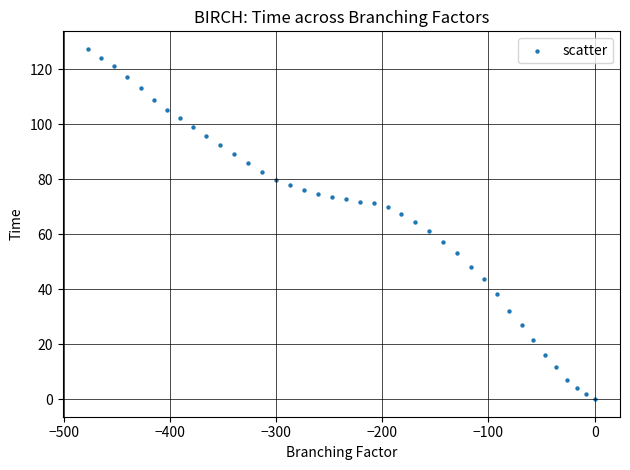

What is the range of Y values (max minus min)?

127.4